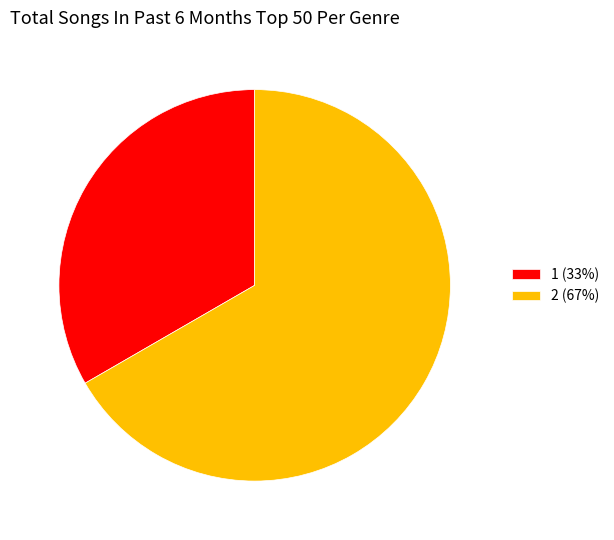

How many slices are in this pie chart?

2